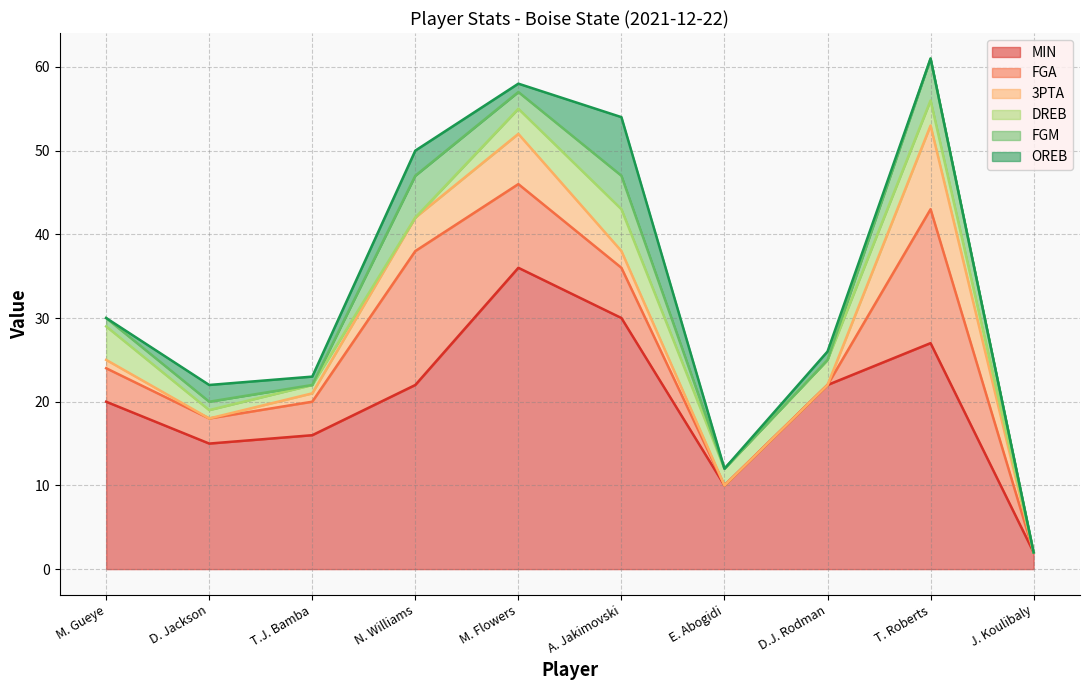

What is the value of the MIN point at the 10th from the left?

2